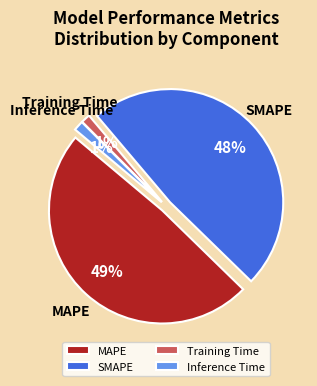

Is there any slice that represents more than half of the pie?

No